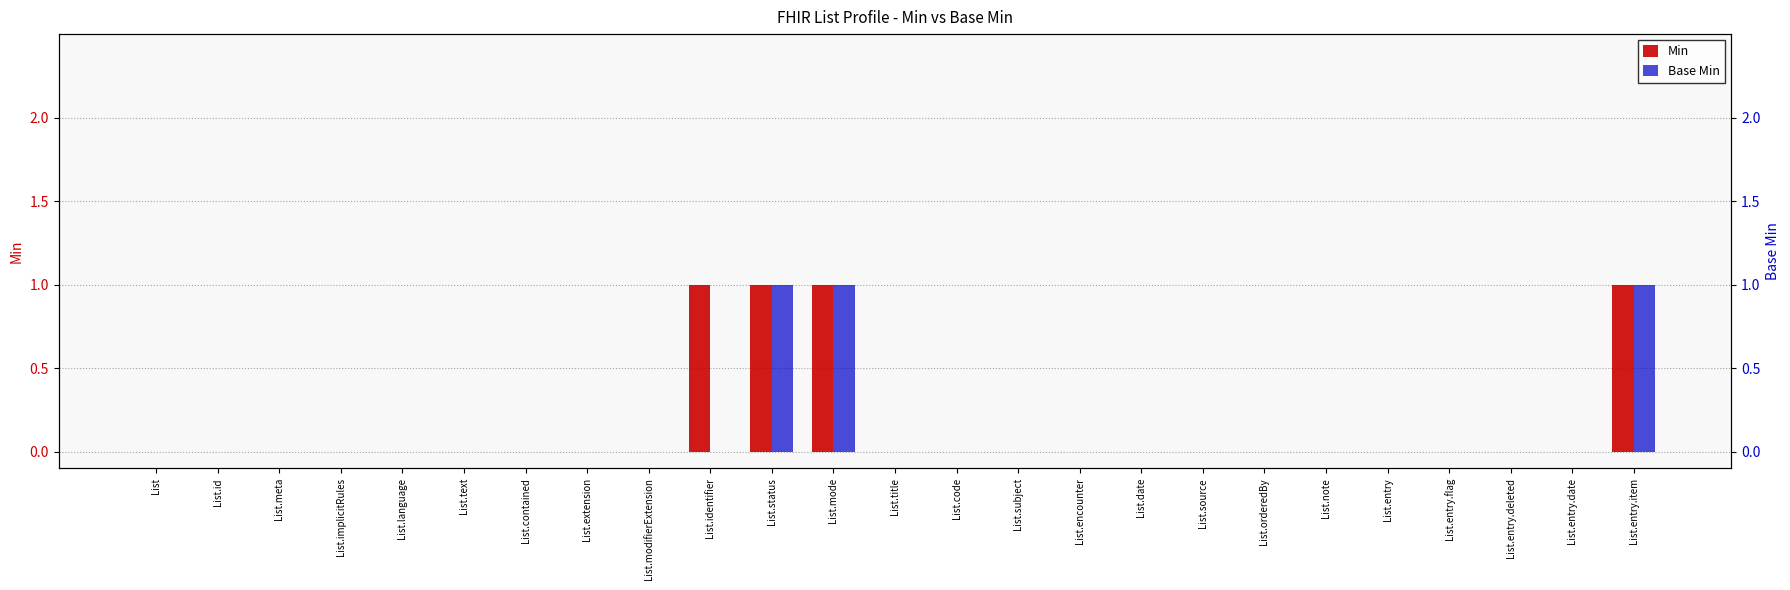

What is the label of the 3rd bar from the left?

List.meta